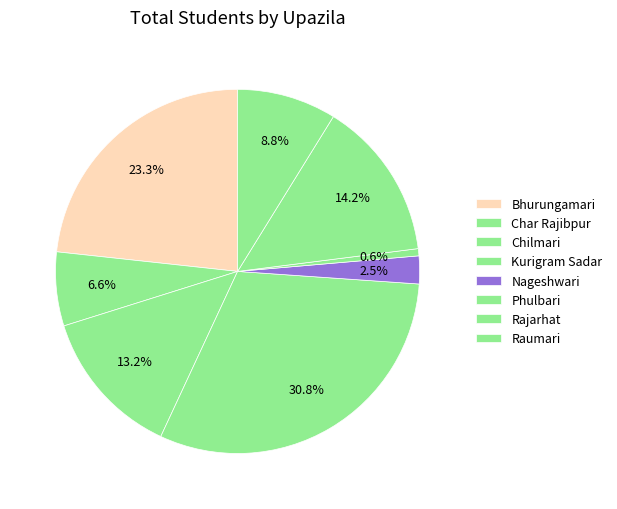

Rank the categories by value from lowest to highest.

Phulbari, Nageshwari, Char Rajibpur, Raumari, Chilmari, Rajarhat, Bhurungamari, Kurigram Sadar